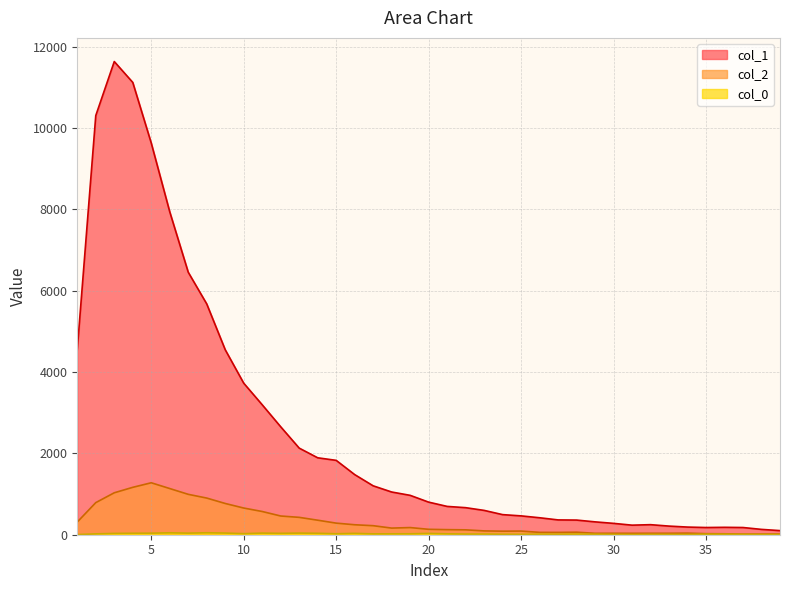

True or false: col_2 and col_1 intersect in this chart.

False